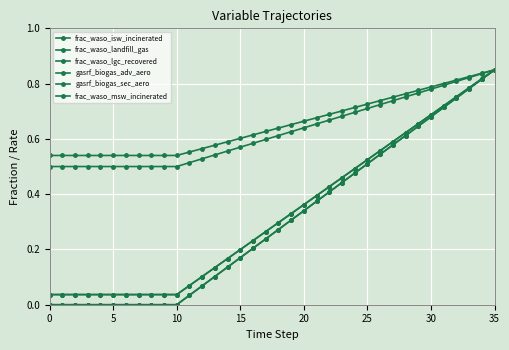

Reading right to left, extract all data points from this chart.

frac_waso_isw_incinerated: 0.8	0.8	0.8	0.8	0.7	0.7	0.7	0.6	0.6	0.6	0.5	0.5	0.5	0.4	0.4	0.4	0.3	0.3	0.3	0.2	0.2	0.2	0.1	0.1	0.1	0.0	0.0	0.0	0.0	0.0	0.0	0.0	0.0	0.0	0.0	0.0
frac_waso_landfill_gas: 0.8	0.8	0.8	0.8	0.8	0.8	0.8	0.8	0.8	0.7	0.7	0.7	0.7	0.7	0.7	0.7	0.7	0.6	0.6	0.6	0.6	0.6	0.6	0.6	0.6	0.5	0.5	0.5	0.5	0.5	0.5	0.5	0.5	0.5	0.5	0.5
frac_waso_lgc_recovered: 0.8	0.8	0.8	0.8	0.8	0.8	0.8	0.8	0.7	0.7	0.7	0.7	0.7	0.7	0.7	0.6	0.6	0.6	0.6	0.6	0.6	0.6	0.5	0.5	0.5	0.5	0.5	0.5	0.5	0.5	0.5	0.5	0.5	0.5	0.5	0.5
gasrf_biogas_adv_aero: 0.8	0.8	0.8	0.7	0.7	0.7	0.6	0.6	0.6	0.5	0.5	0.5	0.4	0.4	0.4	0.3	0.3	0.3	0.2	0.2	0.2	0.1	0.1	0.1	0.0	0.0	0.0	0.0	0.0	0.0	0.0	0.0	0.0	0.0	0.0	0.0
gasrf_biogas_sec_aero: 0.8	0.8	0.8	0.7	0.7	0.7	0.6	0.6	0.6	0.5	0.5	0.5	0.4	0.4	0.4	0.3	0.3	0.3	0.2	0.2	0.2	0.1	0.1	0.1	0.0	0.0	0.0	0.0	0.0	0.0	0.0	0.0	0.0	0.0	0.0	0.0
frac_waso_msw_incinerated: 0.8	0.8	0.8	0.8	0.7	0.7	0.7	0.6	0.6	0.6	0.5	0.5	0.5	0.4	0.4	0.4	0.3	0.3	0.3	0.2	0.2	0.2	0.1	0.1	0.1	0.0	0.0	0.0	0.0	0.0	0.0	0.0	0.0	0.0	0.0	0.0